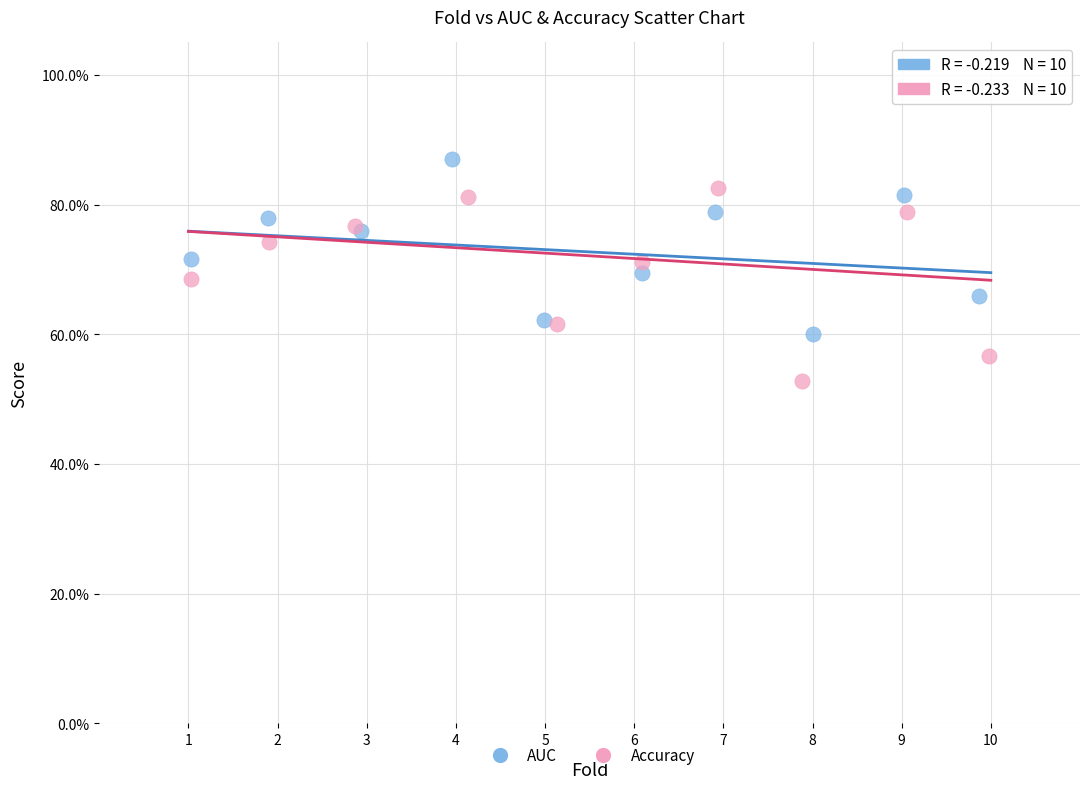

Which series contains the lowest Y value?

Accuracy